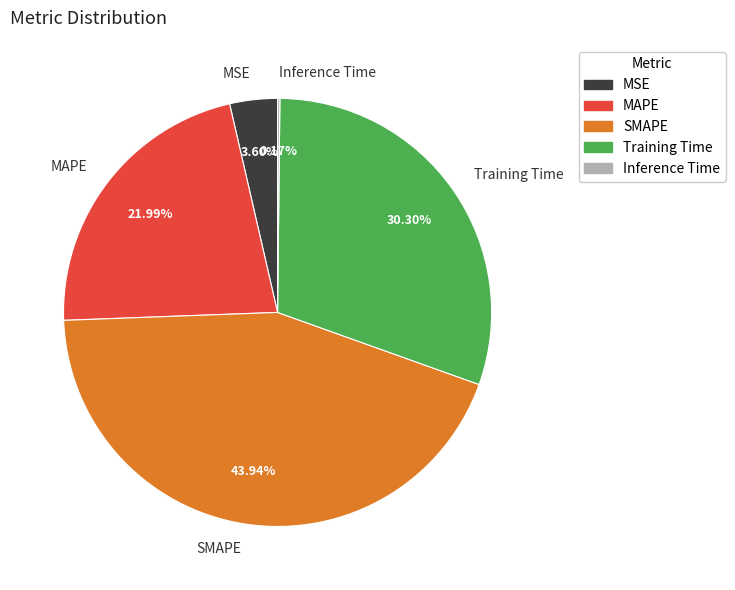

Between Training Time and SMAPE, which is larger?

SMAPE